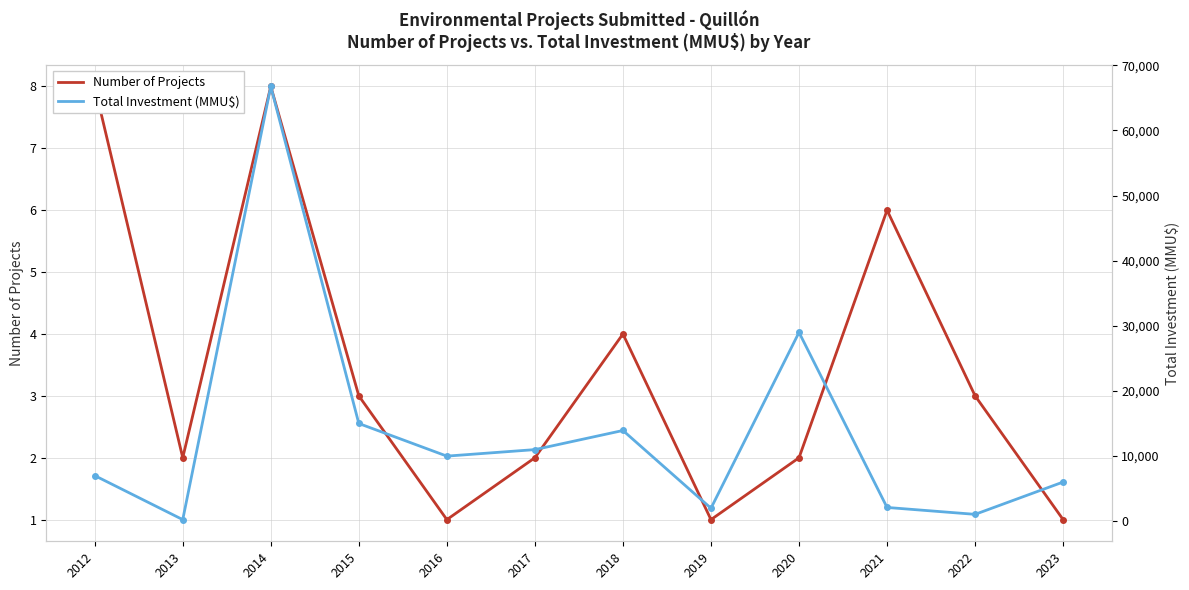

Where is the first local maximum for Total Investment (MMU$)?

2014